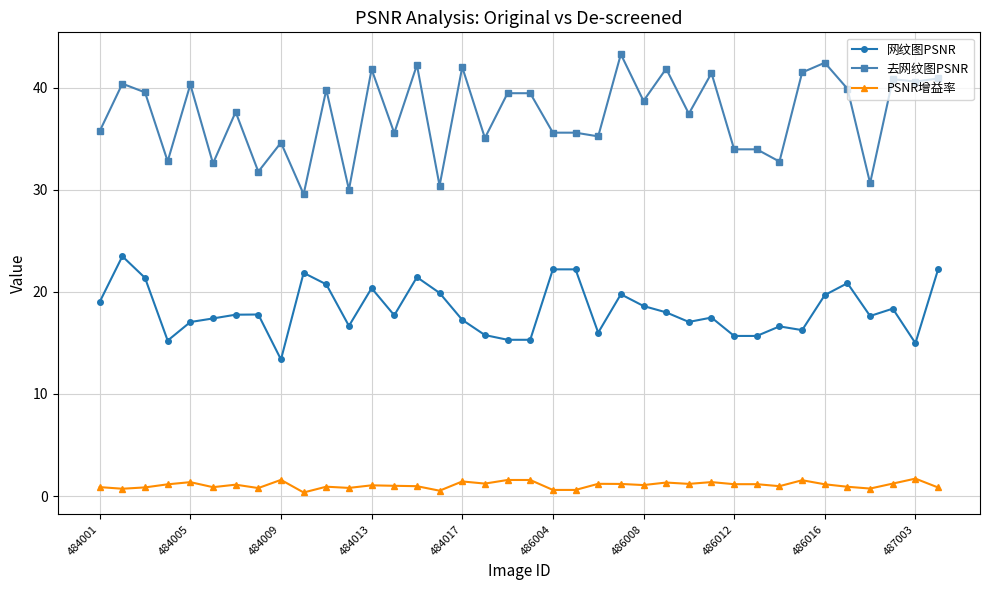

Rank the series by their average value, from highest to lowest.

去网纹图PSNR, 网纹图PSNR, PSNR增益率